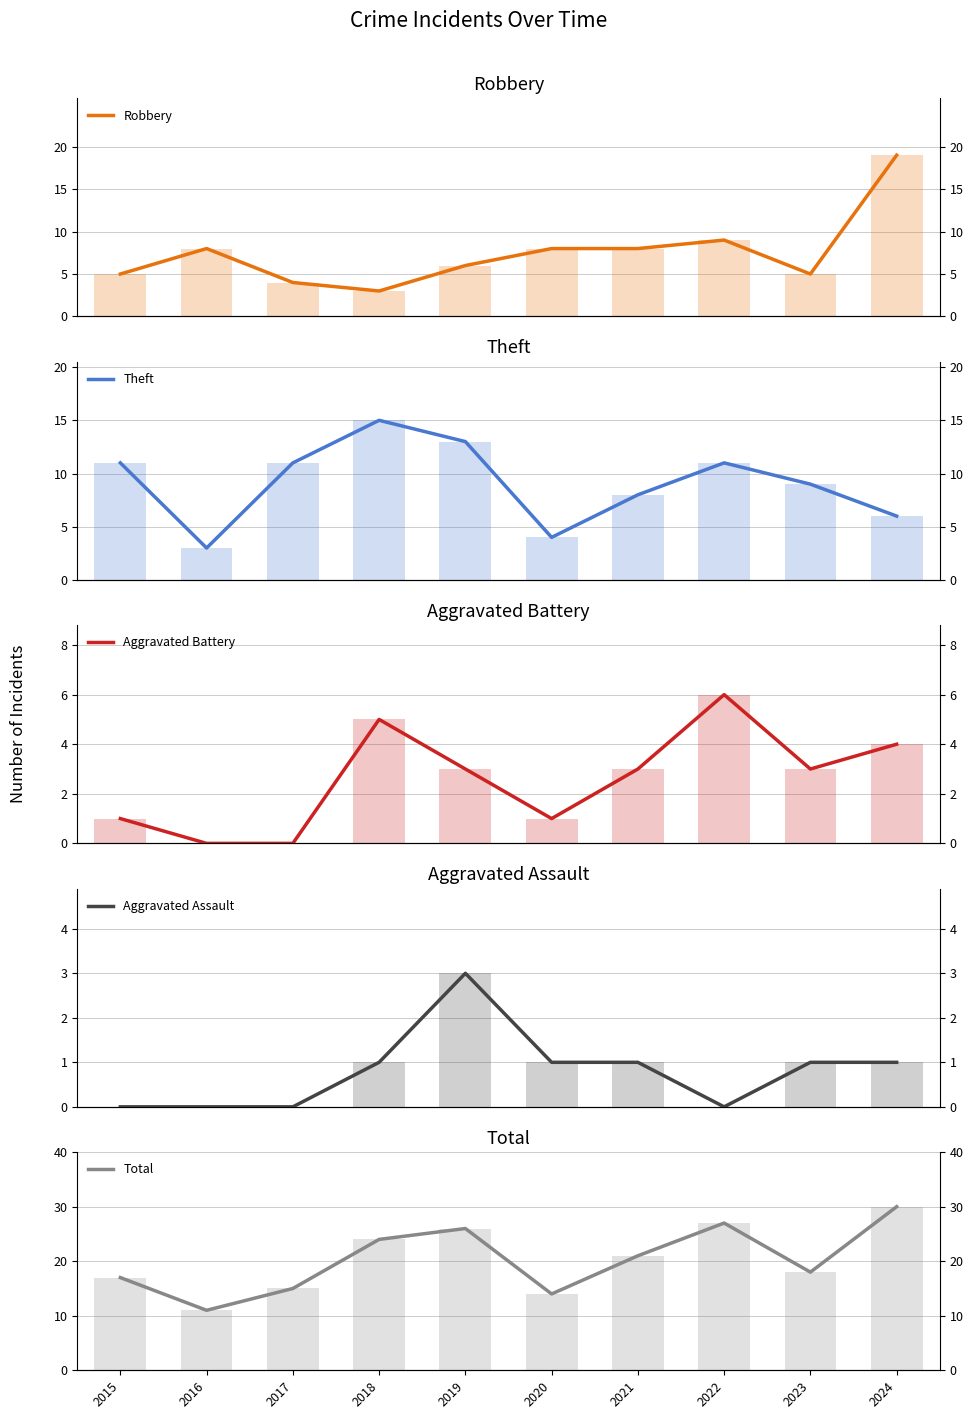

At which category is the sum across all series the highest?

2024